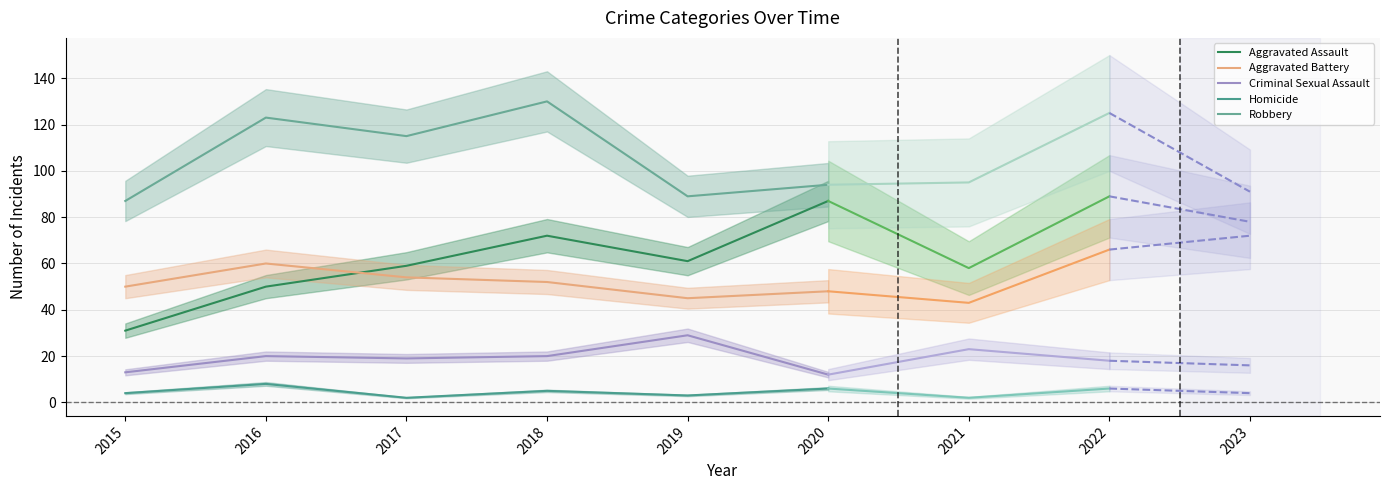

What is the value of the Criminal Sexual Assault point at the 2nd from the left?

20